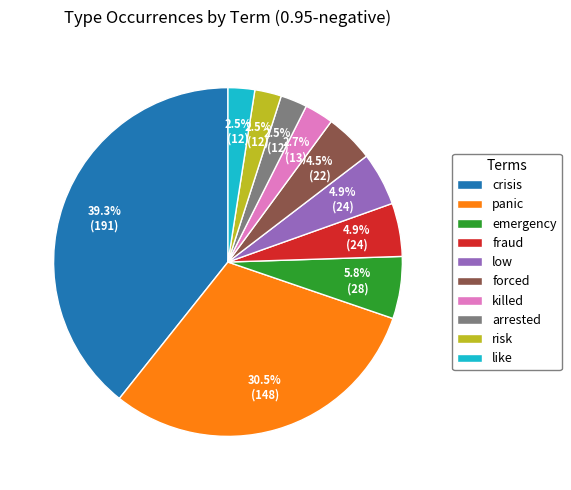

Which category has the biggest portion of the pie?

crisis